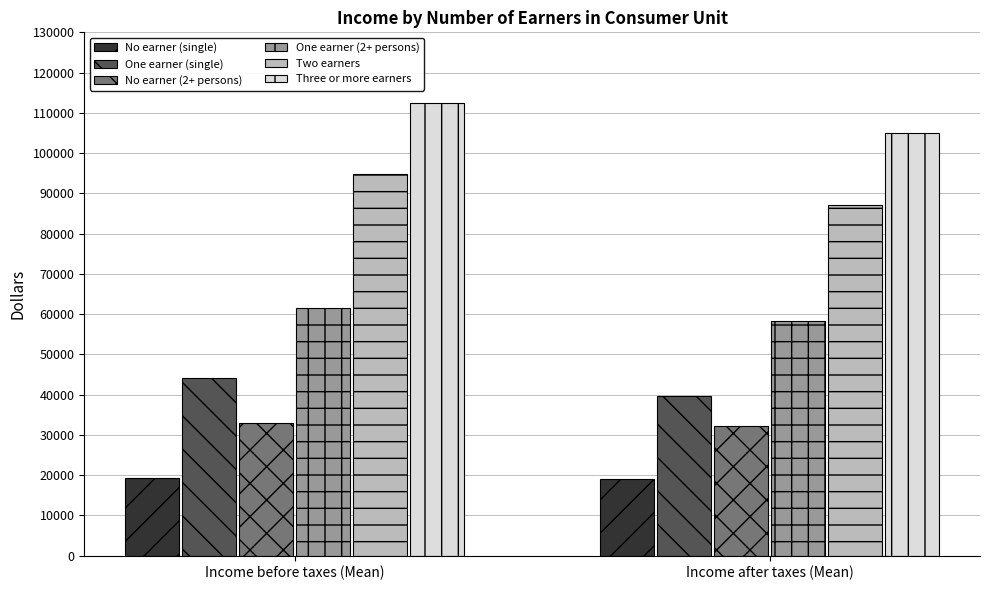

What is the spread (max minus min) of values at Income after taxes (Mean)?

85820